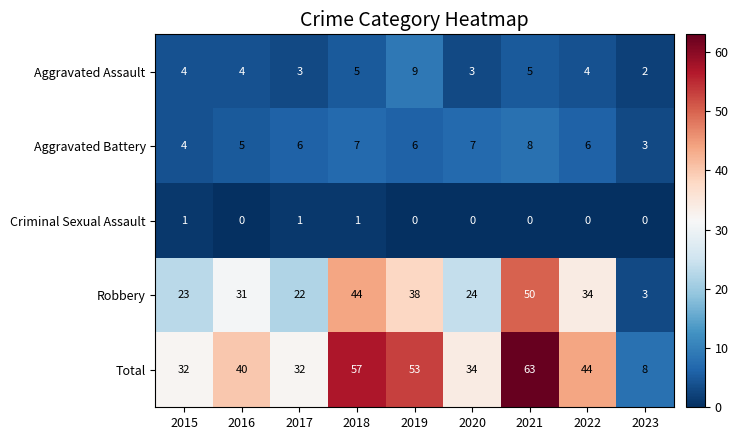

Is the value of Aggravated Battery at 2017 greater than the value of Criminal Sexual Assault at 2020?

Yes